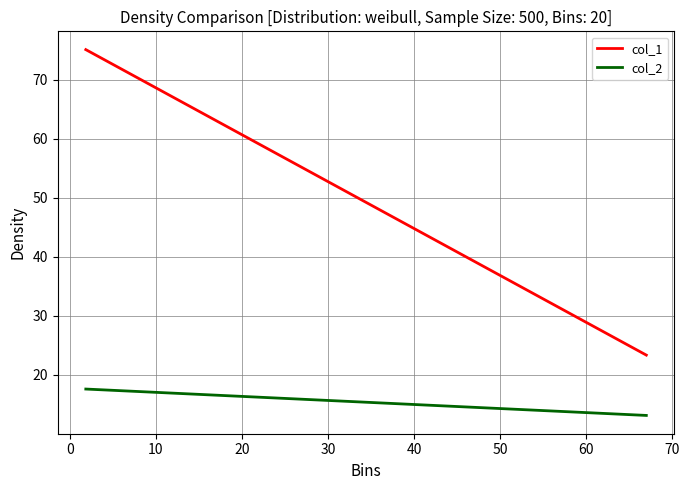

The col_2 series shows 17.6 at 10. True or false?

True